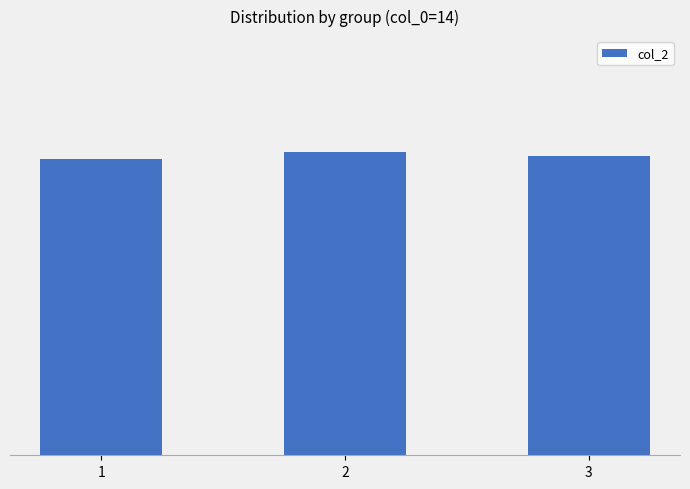

Does the chart contain any negative values?

No